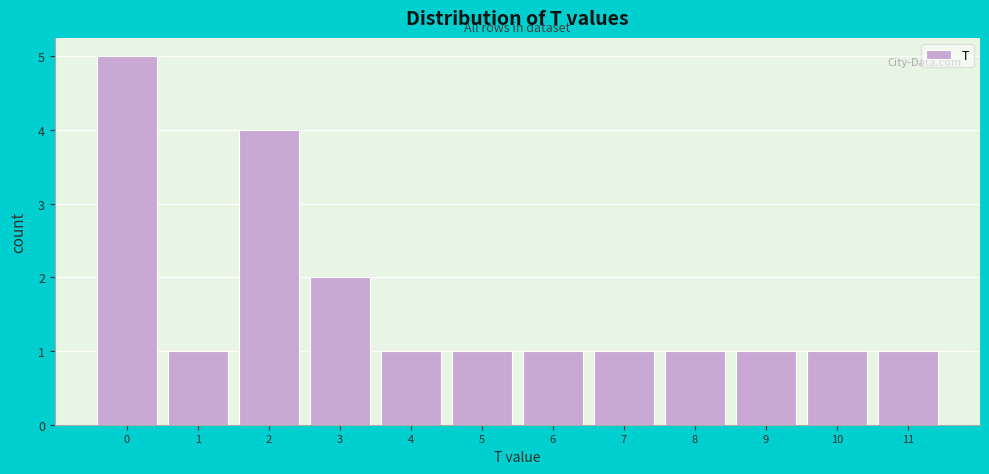

How tall is the bar that spans 6.5 to 7.5 on the x-axis? The values are not printed on the chart, so give them approximately, as read against the axis.

1